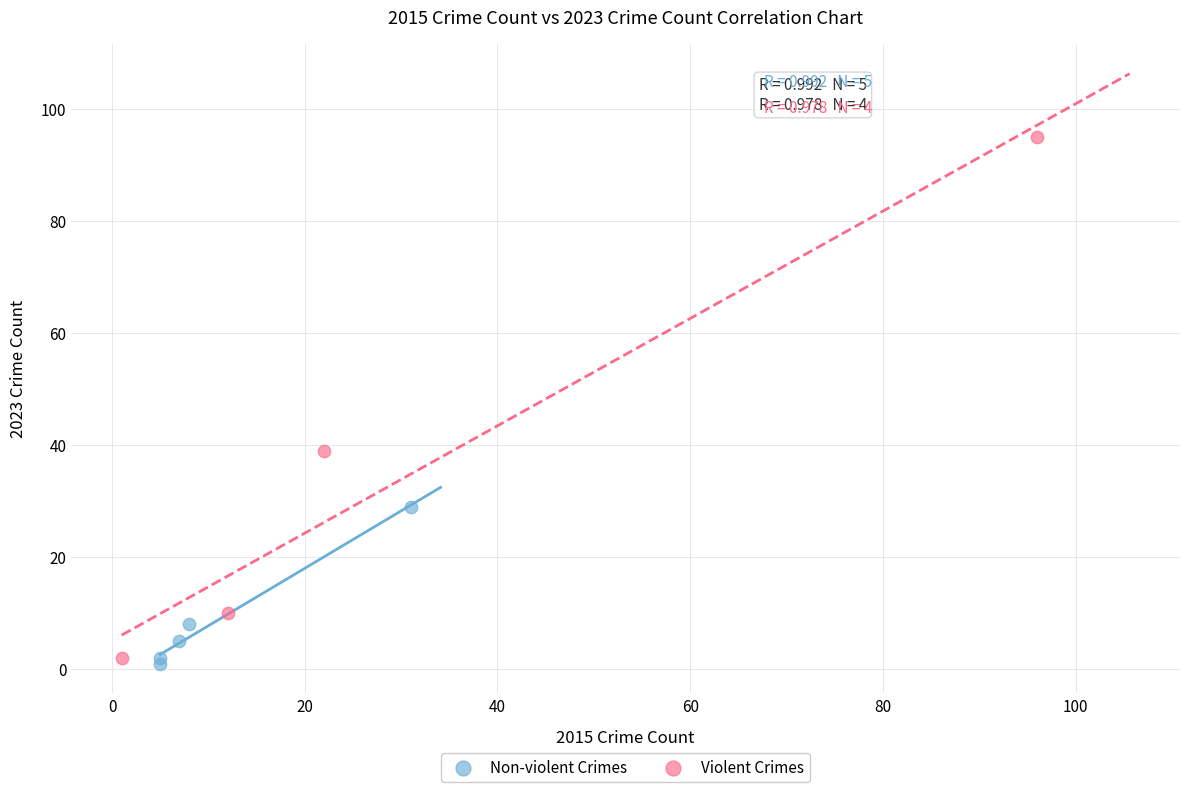

Which series has the largest Y range (max minus min)?

Violent Crimes